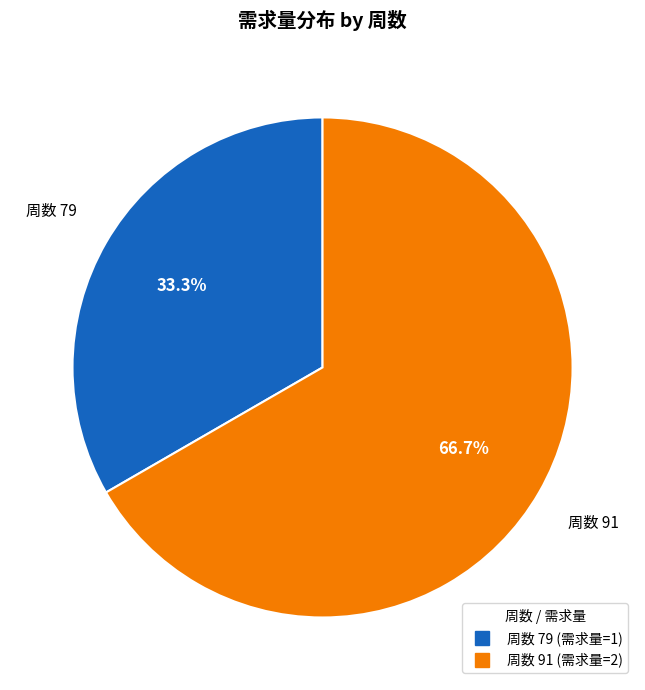

Does any single category account for the majority?

Yes